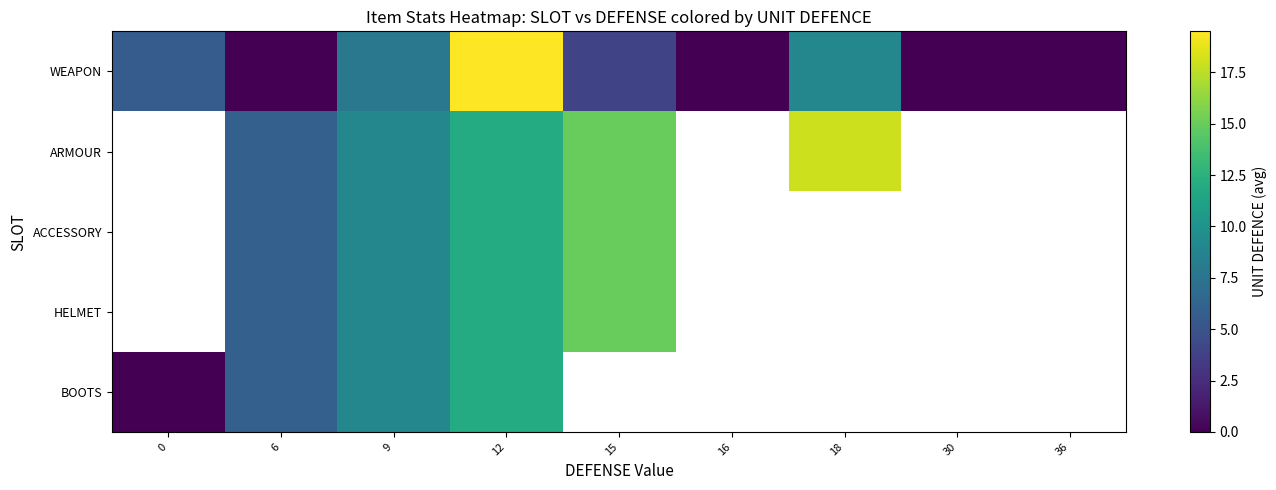

How many positive values does the ACCESSORY series have?

4